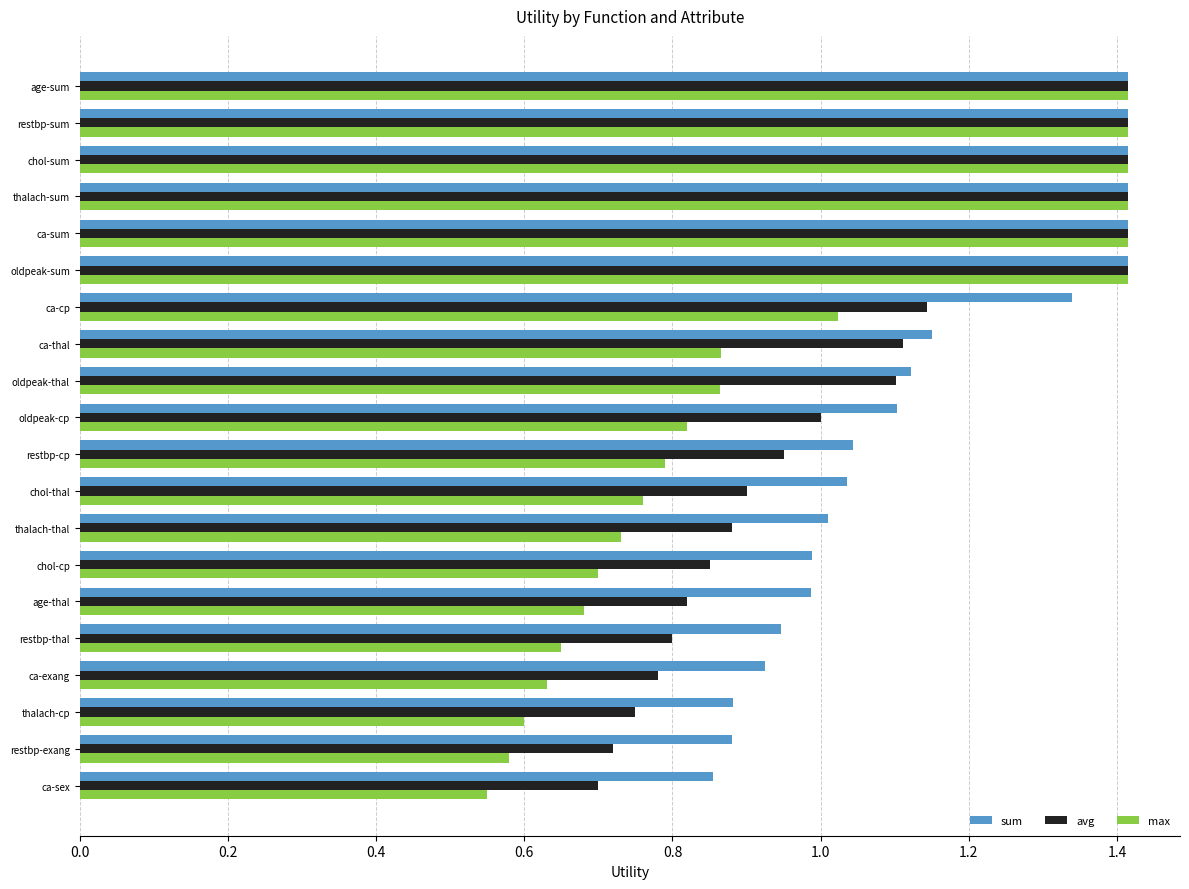

What is the maximum value shown in the chart?

1.4